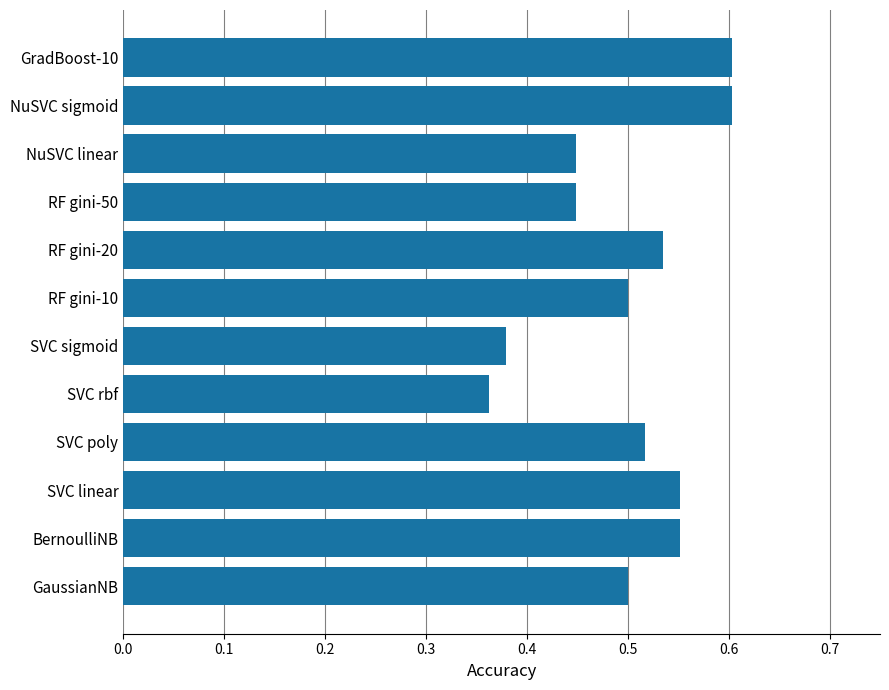

Where is the data nearest to the value 0?

SVC rbf